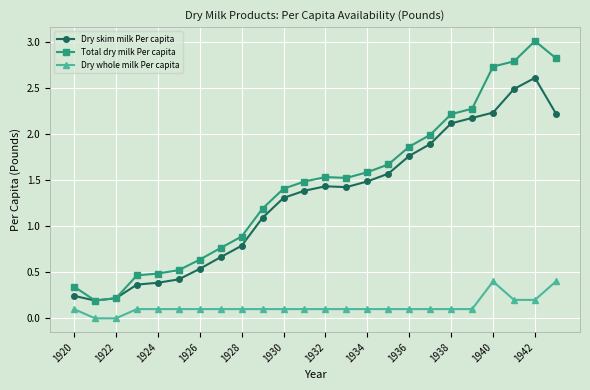

How many distinct data groups are displayed?

3